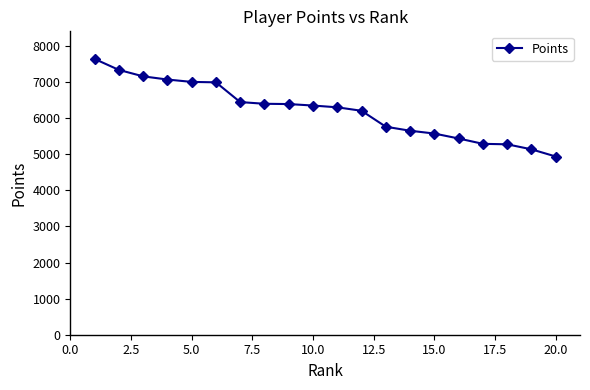

What is the maximum value shown in the chart?

7642